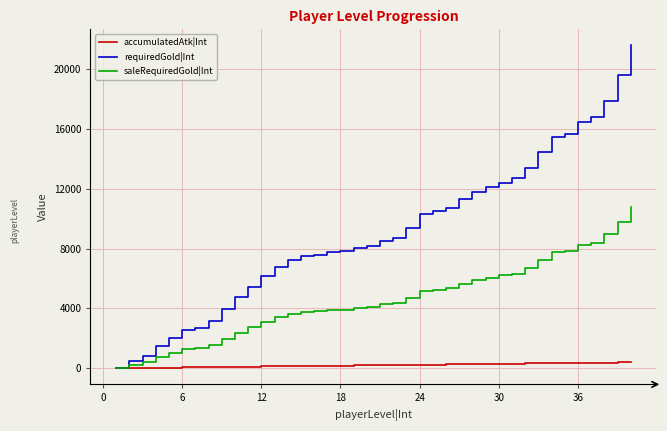

Which series has the widest spread of values?

requiredGold|Int